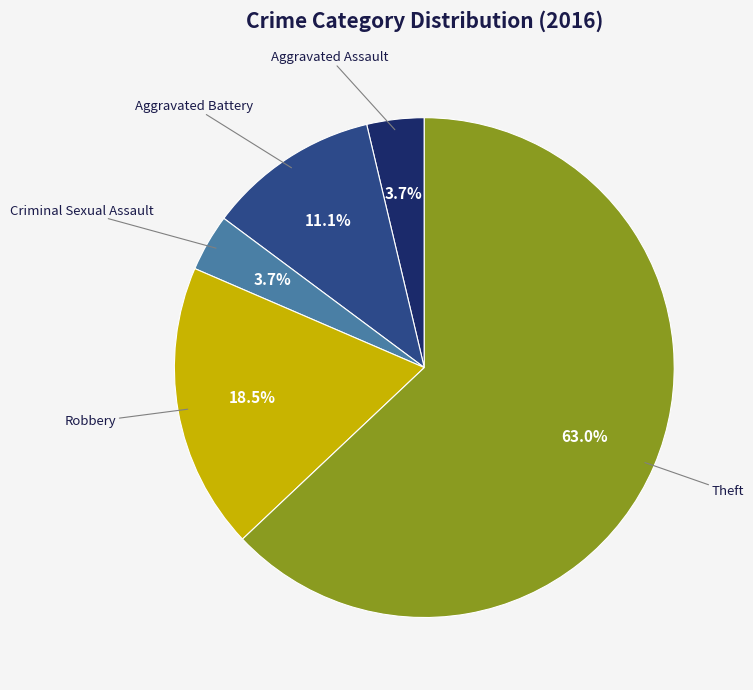

How many slices are in this pie chart?

5